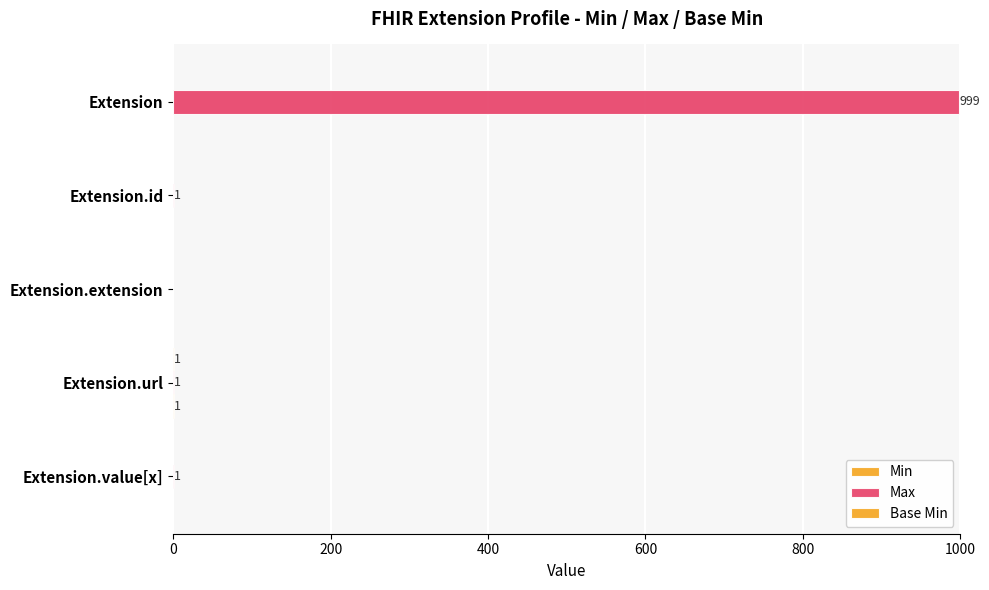

How many series are shown in this chart?

3